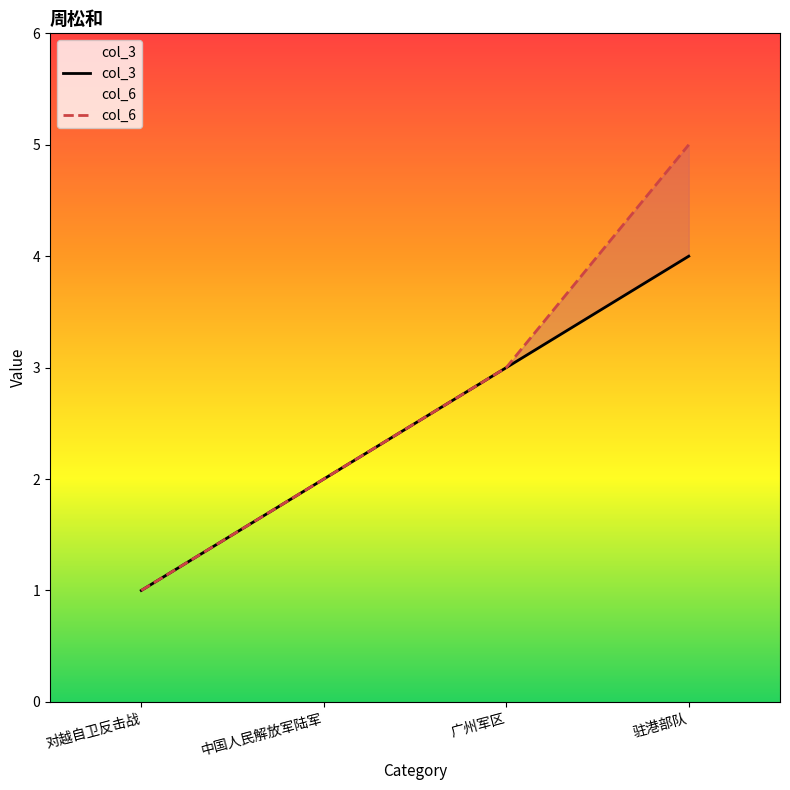

True or false: col_3 and col_6 cross at least once.

False